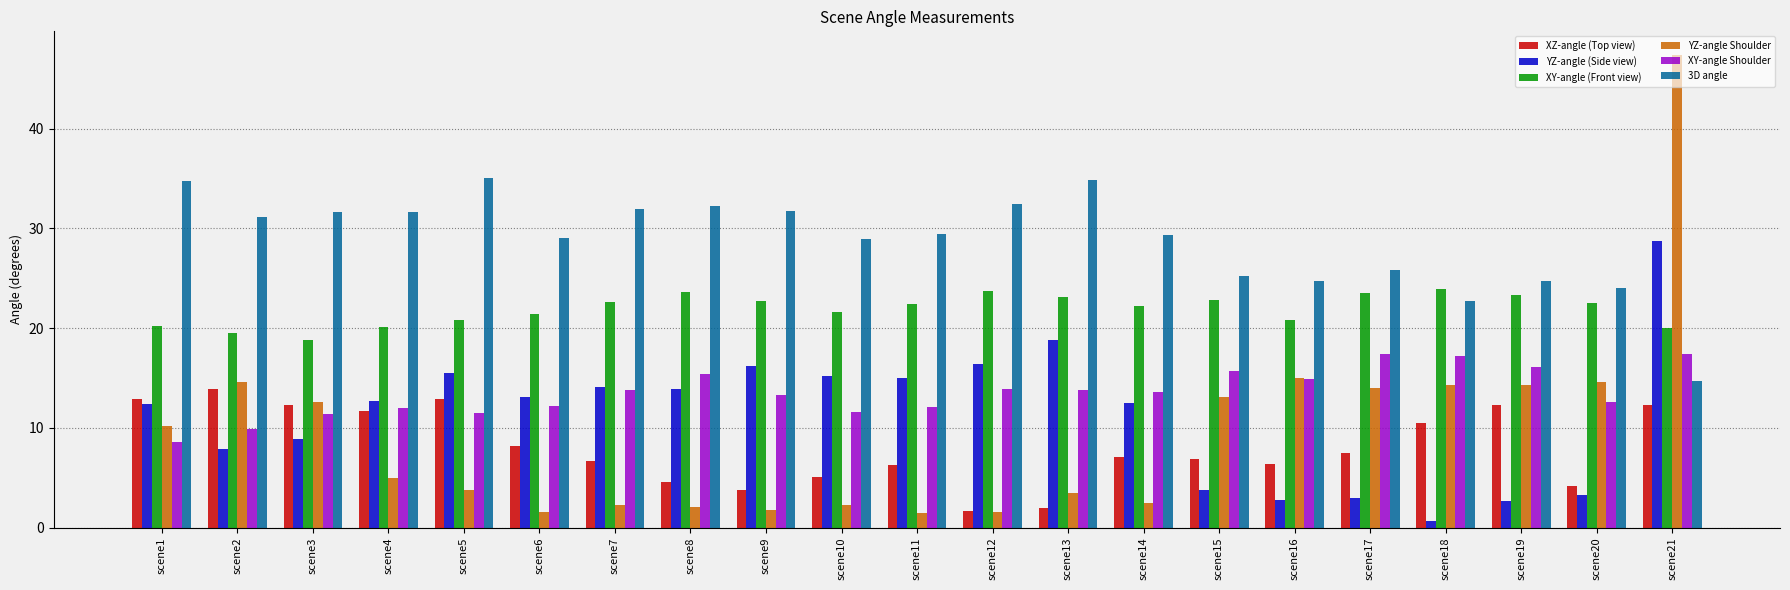

Is it true that 3D angle equals 44.2 at scene14?

False